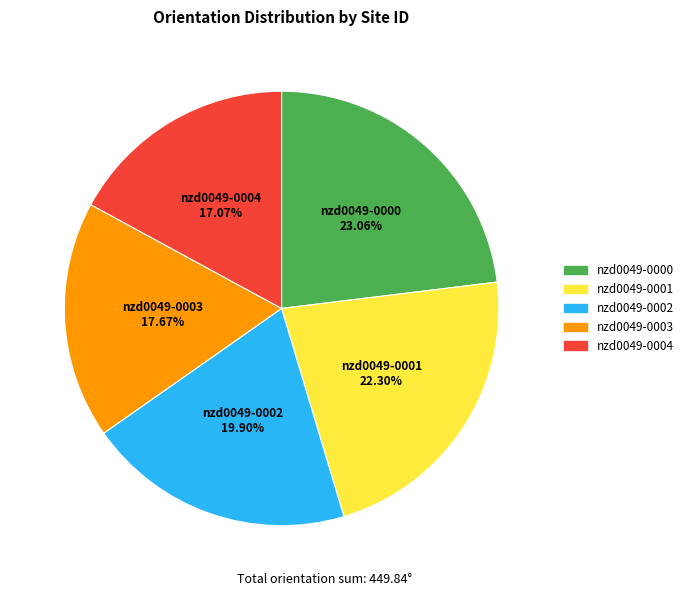

How many segments does this pie chart have?

5